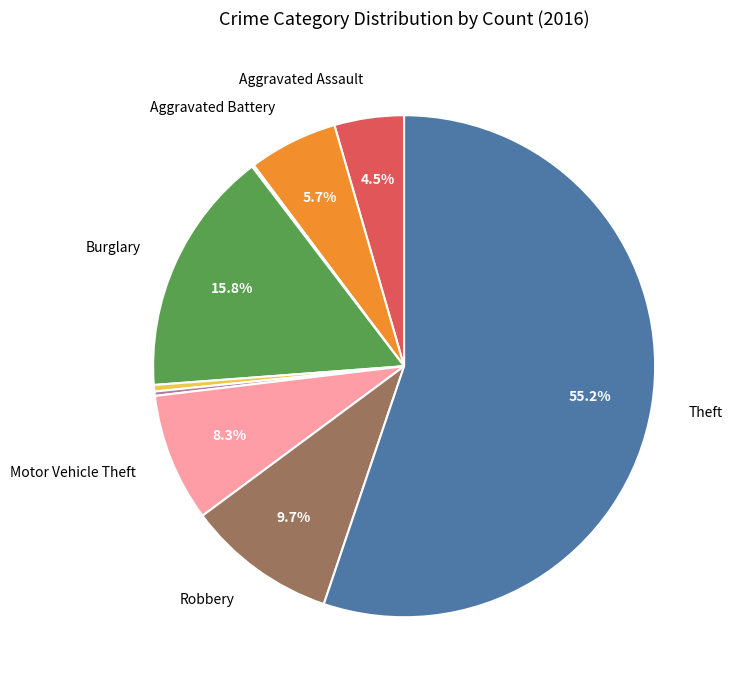

Is there any slice that represents more than half of the pie?

Yes